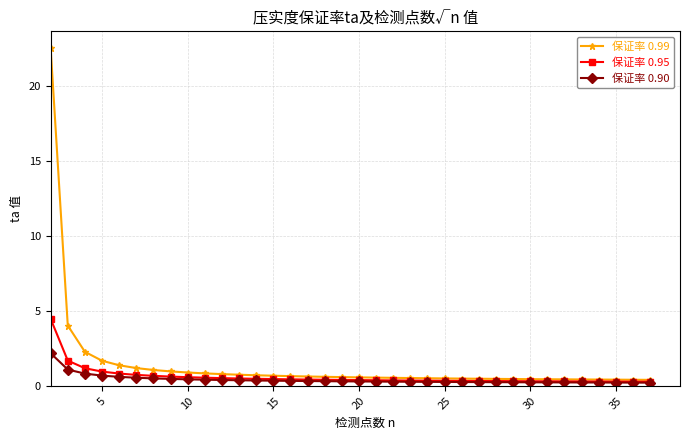

Rank the series by their average value, from lowest to highest.

保证率 0.90, 保证率 0.95, 保证率 0.99